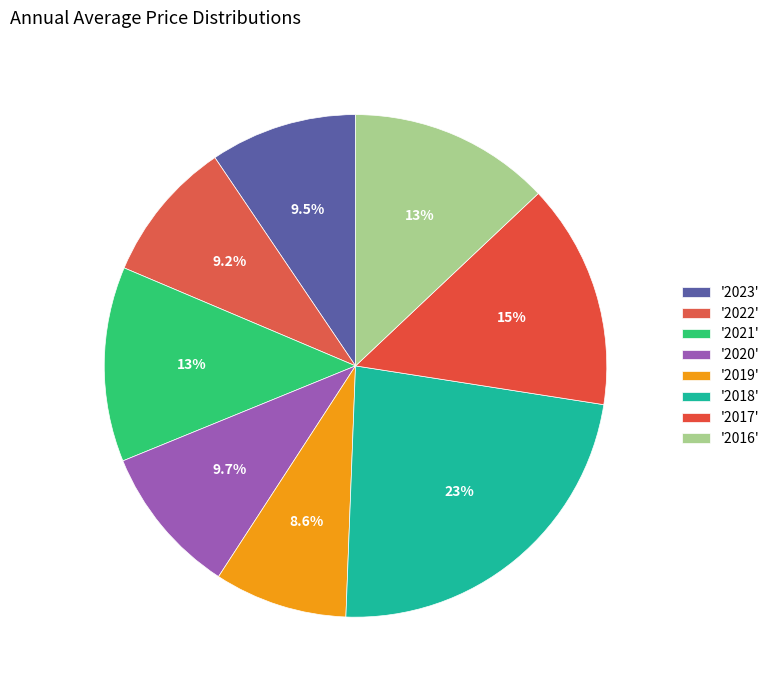

Is there any slice that represents more than half of the pie?

No